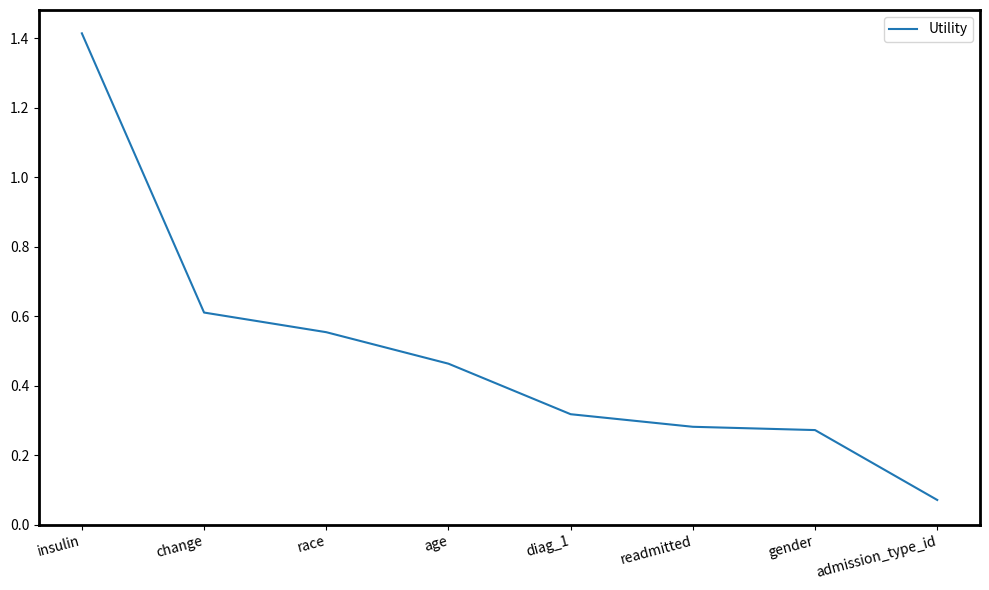

What is the greatest value displayed?

1.4